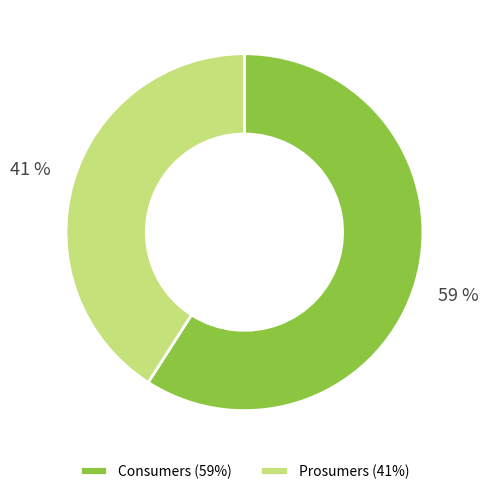

What percentage is the Prosumers slice, to the nearest percent?

41%